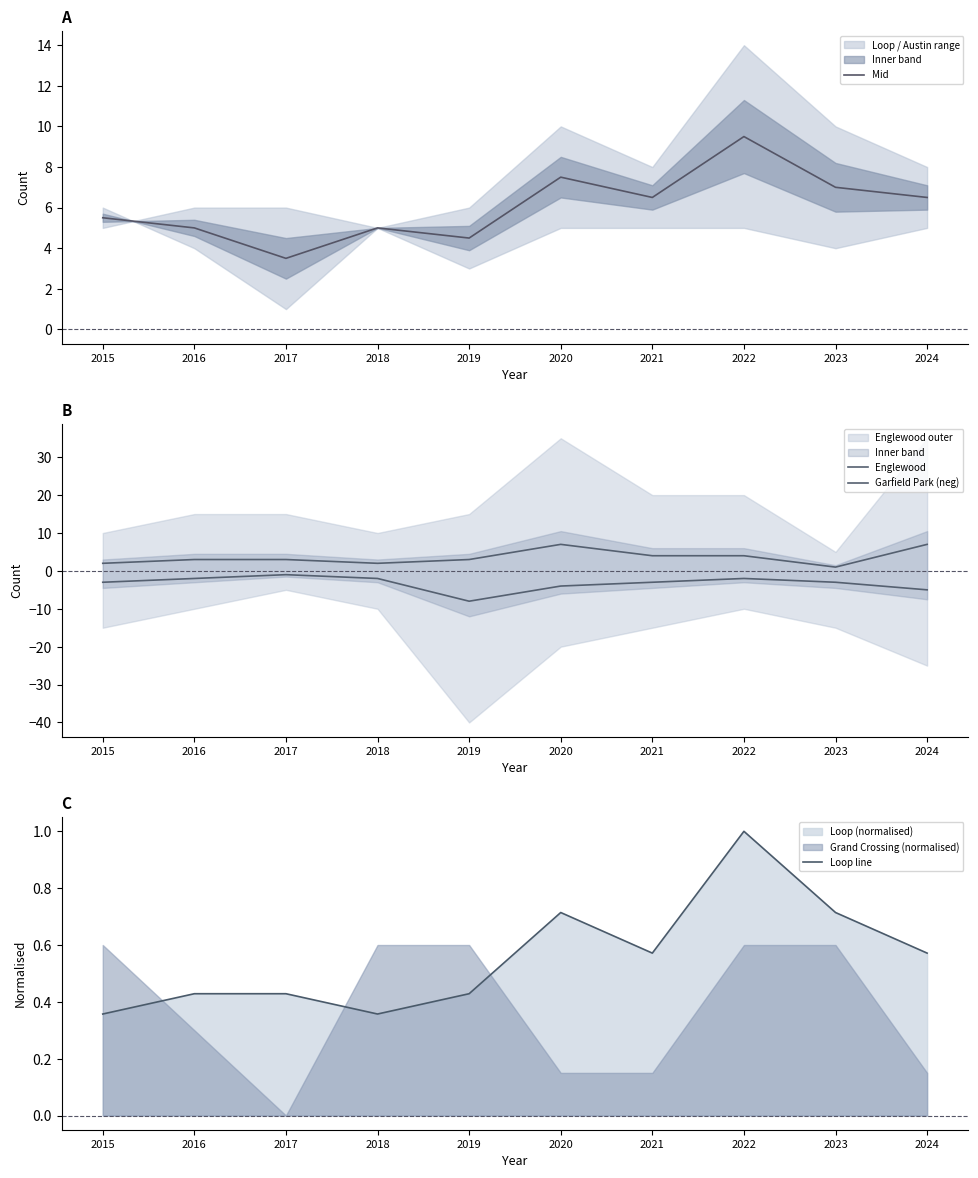

What is the difference between the Garfield Park (neg) values at 2022 and 2020?

2.0